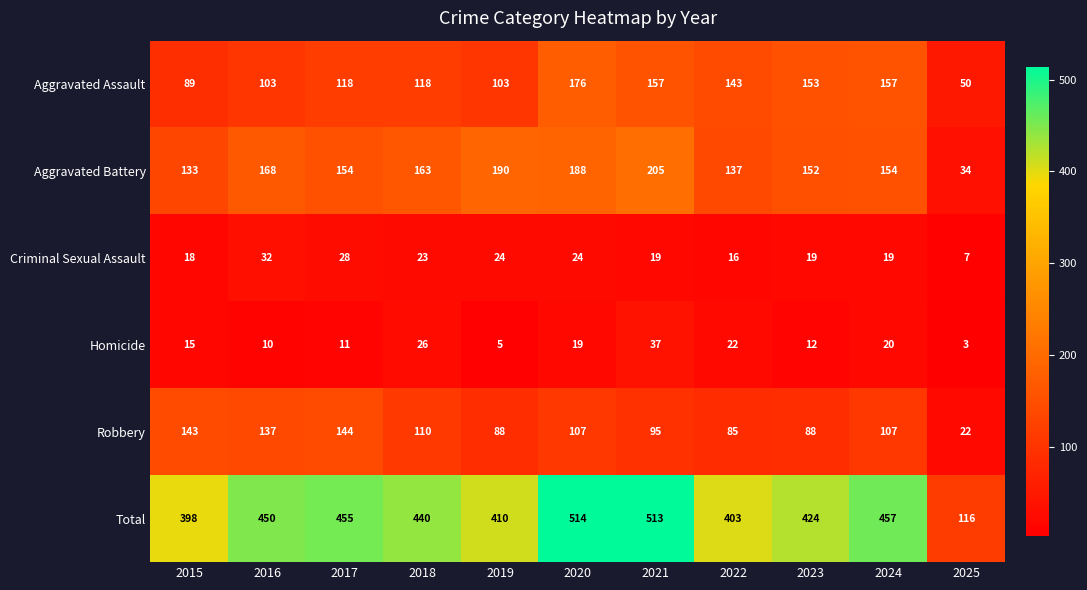

What is the difference between the second highest and second lowest values in the Criminal Sexual Assault series?

12